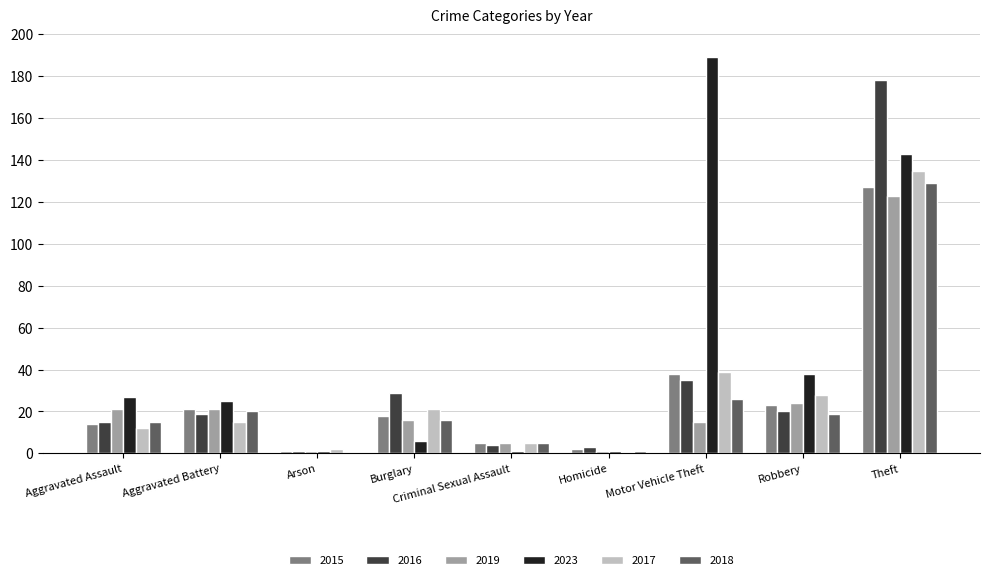

What is the approximate value of 2018 at Aggravated Battery, to the nearest 10?

20